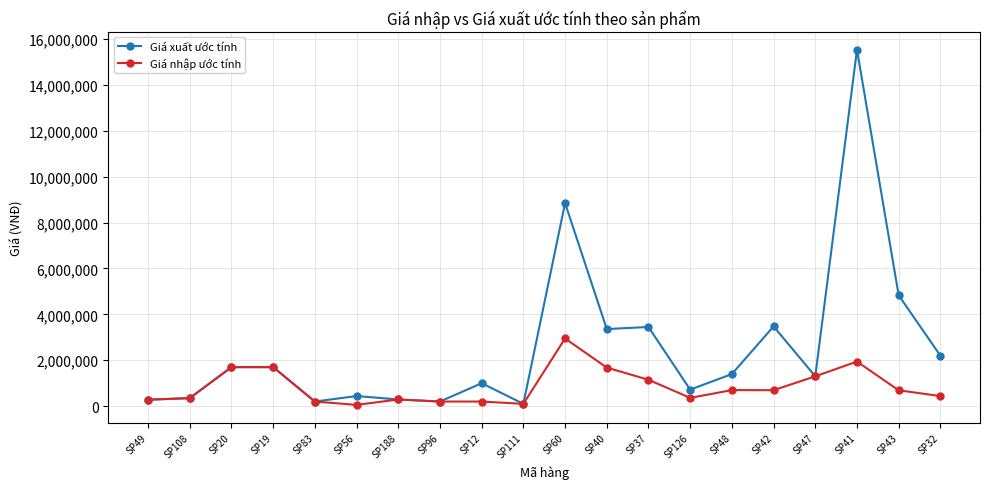

Which category has the highest value across all series?

SP41